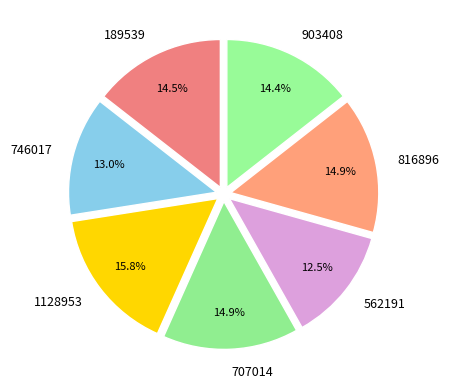

To the nearest percent, what percentage of the pie is 746017?

13%